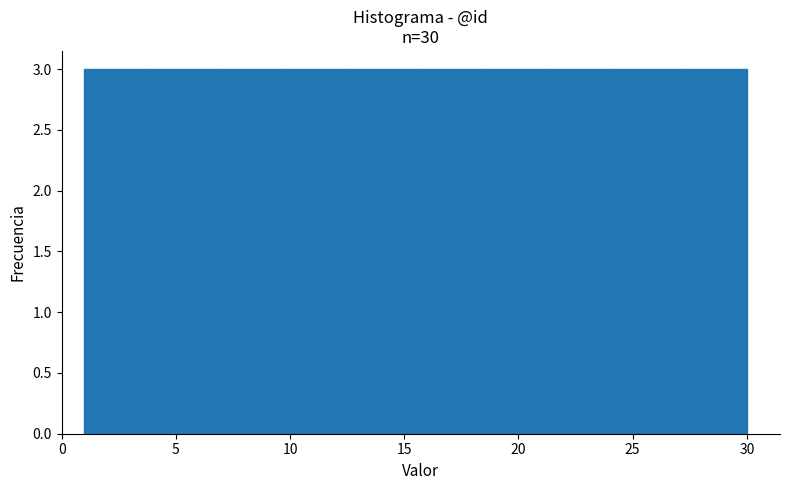

How tall is the bar that spans 18.4 to 21.3 on the x-axis? Neither the bar edges nor the heights are printed on the chart, so give them approximately, as read against the axes.

3